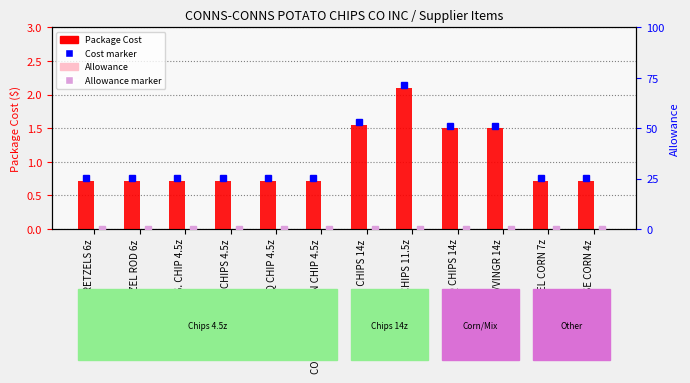

Which category has the lowest value in the Package Cost series?

CONNS MINI PRETZELS 6z